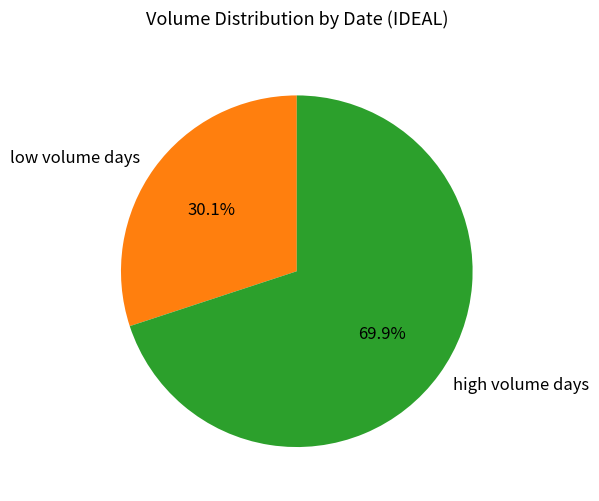

Do high volume days and low volume days together represent more than half of the pie?

Yes